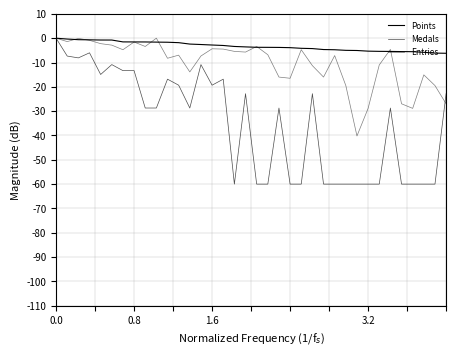

Does the chart display data point markers on the line(s)?

No